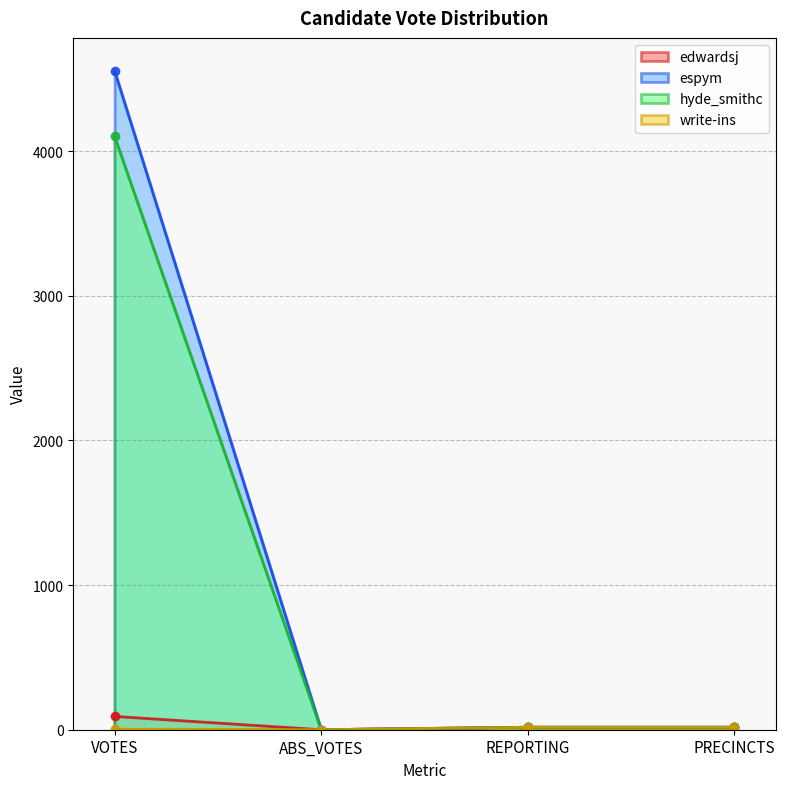

How many values in the edwardsj series exceed 17?

1